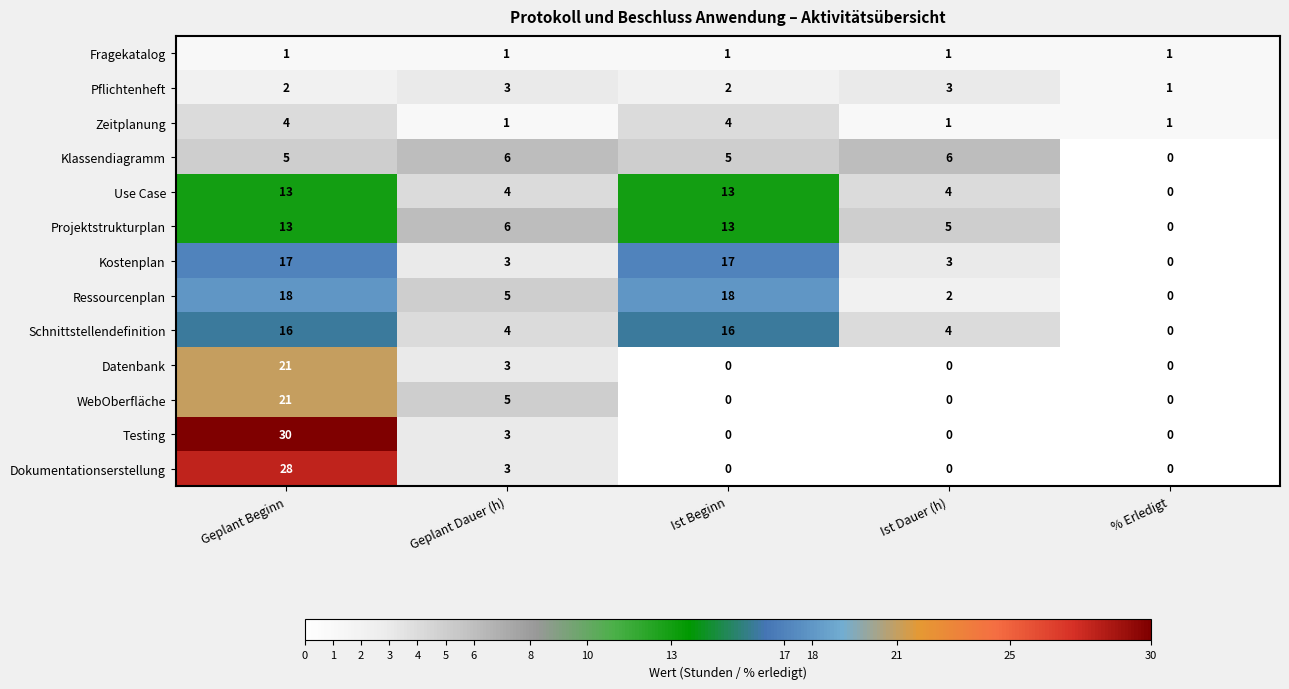

What is the difference between the highest and lowest values at Ist Beginn?

18